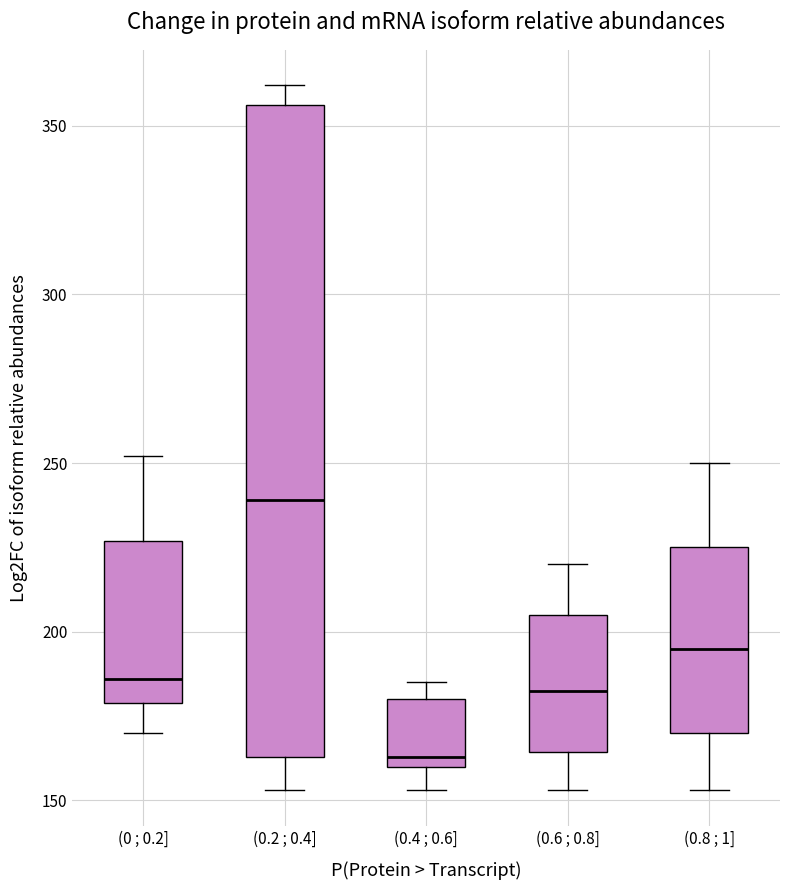

Reading left to right, transcribe this box plot: for each box, give where its median line is, the range the box spans, and where its two whiskers end, as read against the y-axis. The values are not printed on the chart, so give them approximately, as read against the axis.

(0 ; 0.2]: median 185, box 180 to 225, whiskers 170 to 250
(0.2 ; 0.4]: median 240, box 165 to 355, whiskers 155 to 360
(0.4 ; 0.6]: median 165, box 160 to 180, whiskers 155 to 185
(0.6 ; 0.8]: median 185, box 165 to 205, whiskers 155 to 220
(0.8 ; 1]: median 195, box 170 to 225, whiskers 155 to 250